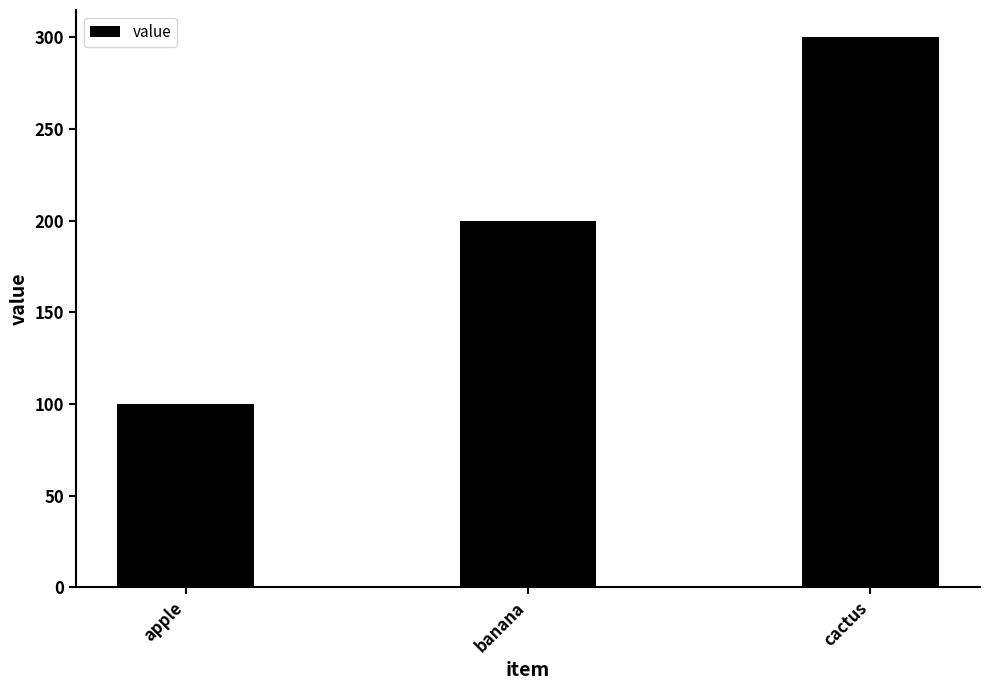

At which label is the value closest to 200?

banana